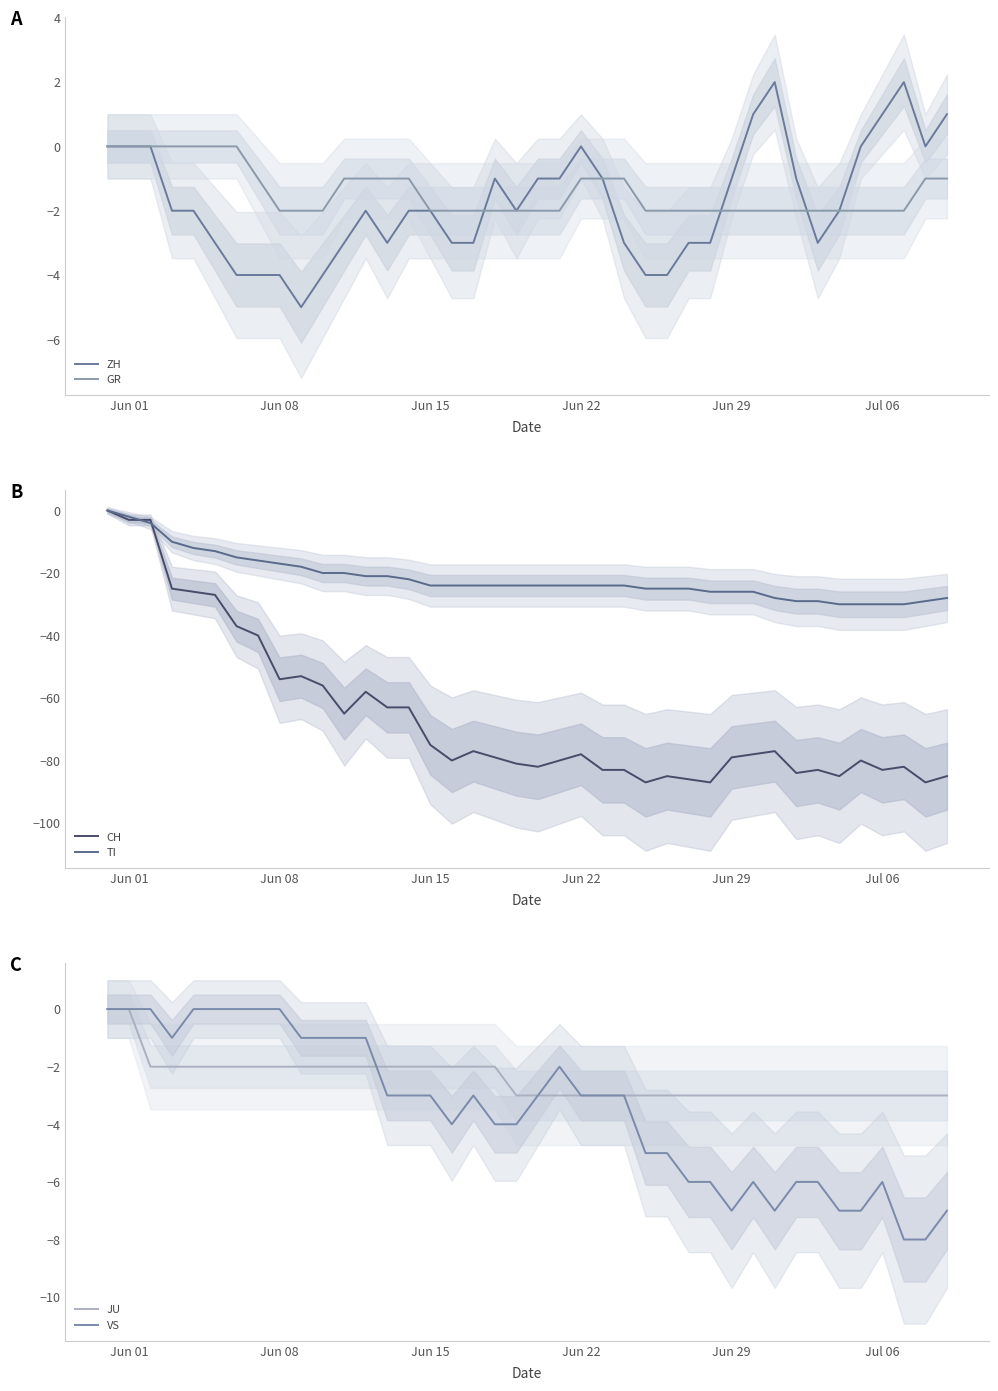

What is the value of the ZH point at the 15th from the left?

-2